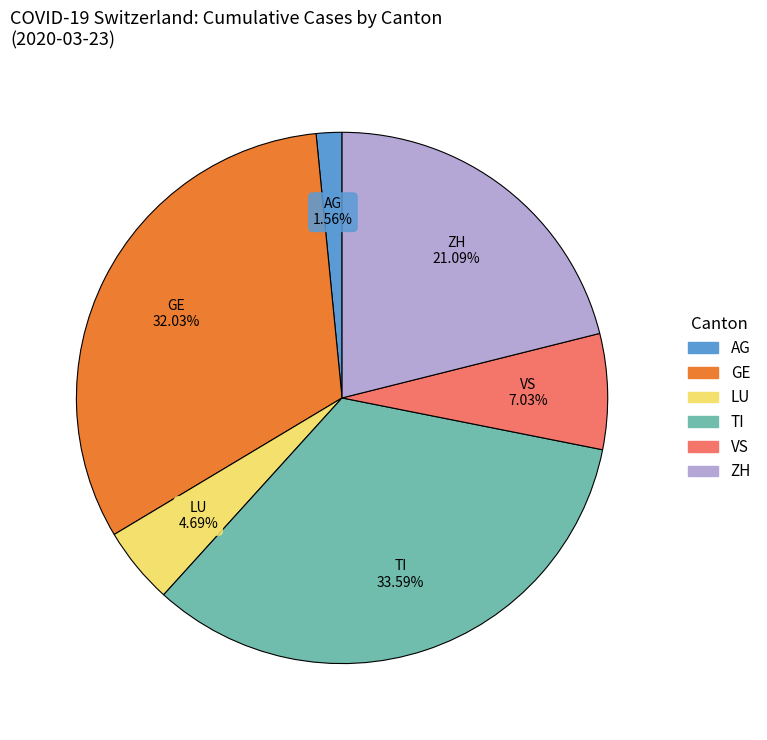

Which slice is the largest?

TI